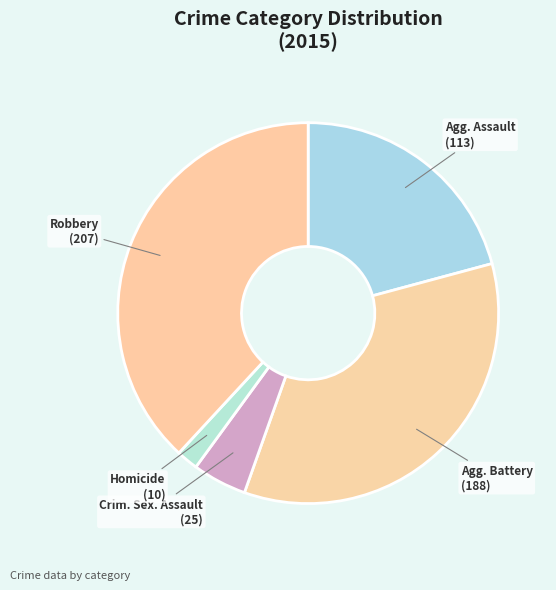

Count the number of slices in the pie.

5